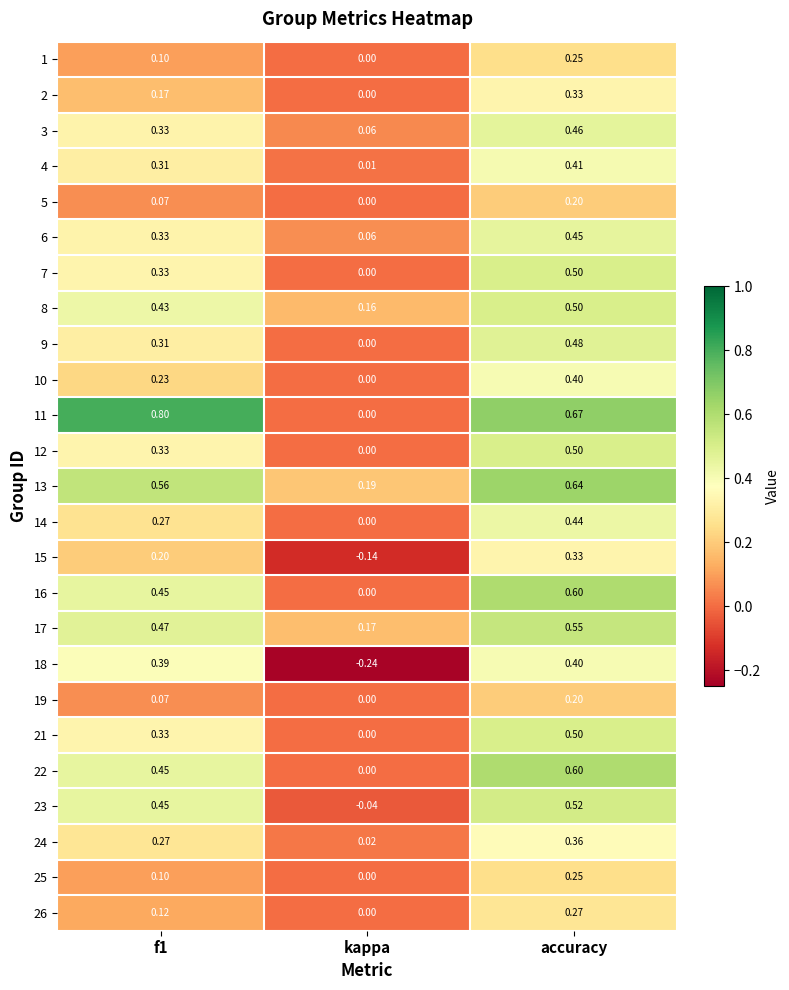

Which series has the largest total across all categories?

11